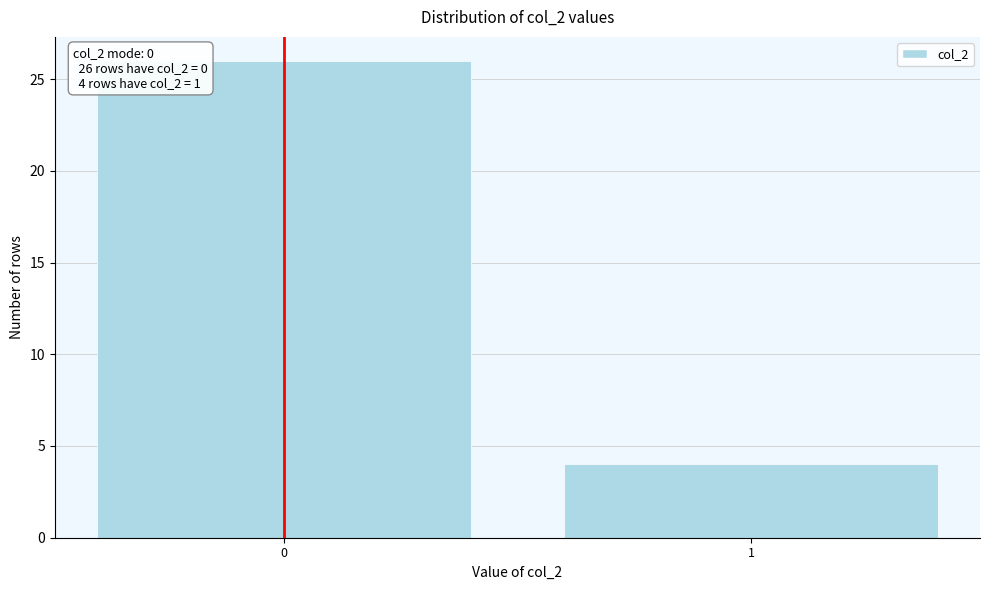

Reading right to left, extract all data points from this chart.

4	26